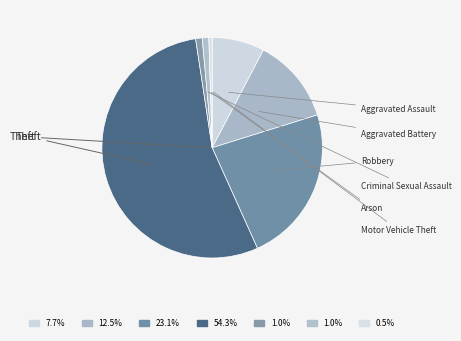

Is Theft the majority of the pie?

Yes